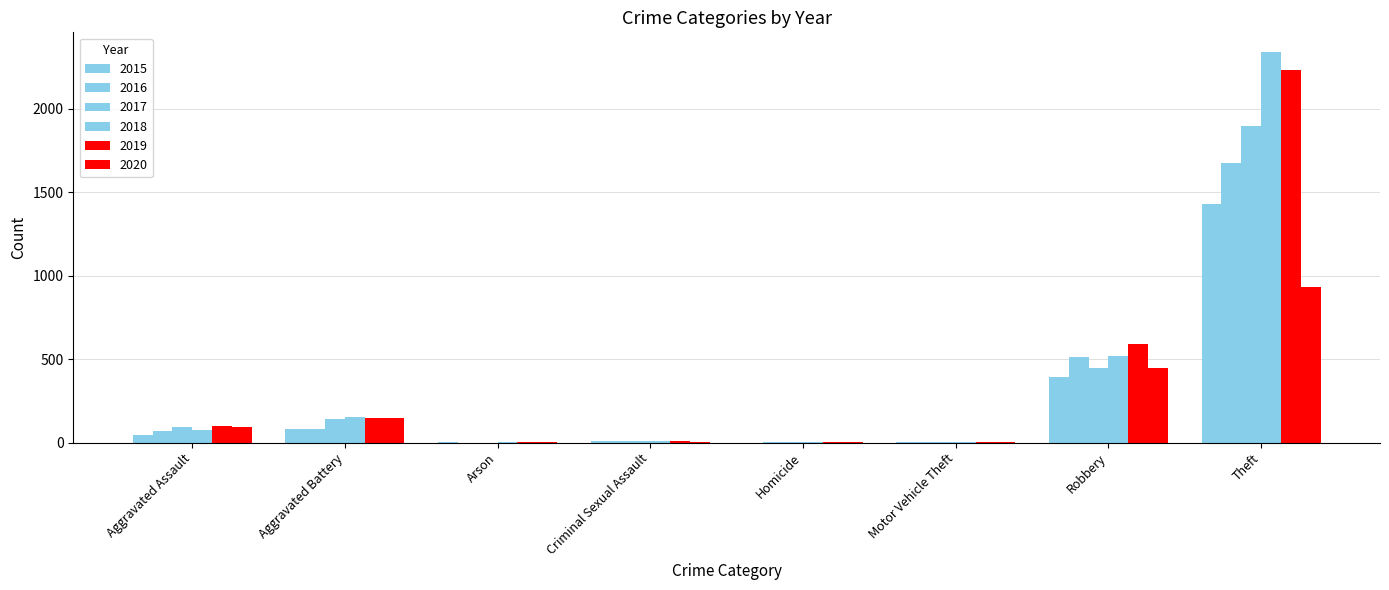

List the series in order of their peak value, highest first.

2018, 2019, 2017, 2016, 2015, 2020